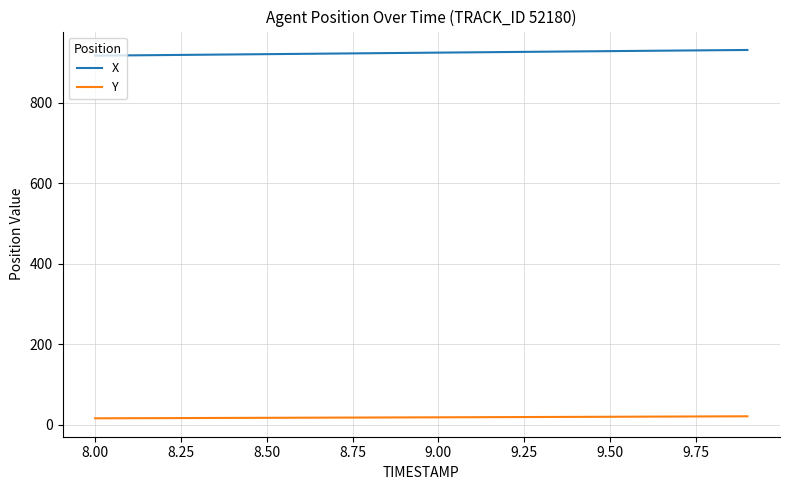

What is the maximum value shown in the chart?

931.8